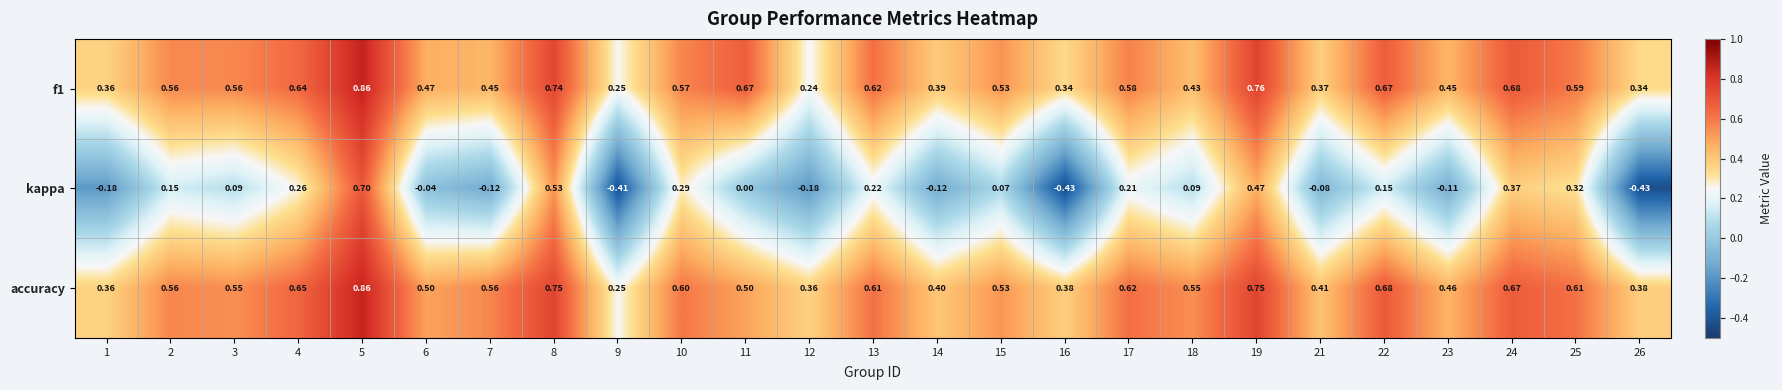

Which series has the widest spread of values?

kappa